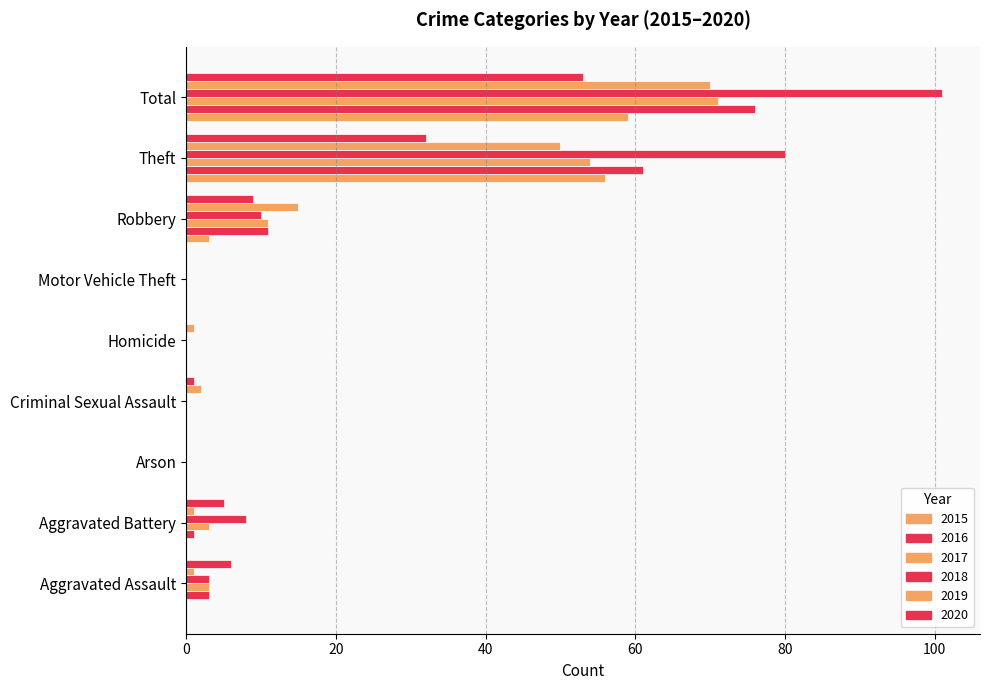

Between Criminal Sexual Assault and Homicide, which series saw the biggest shift?

2019